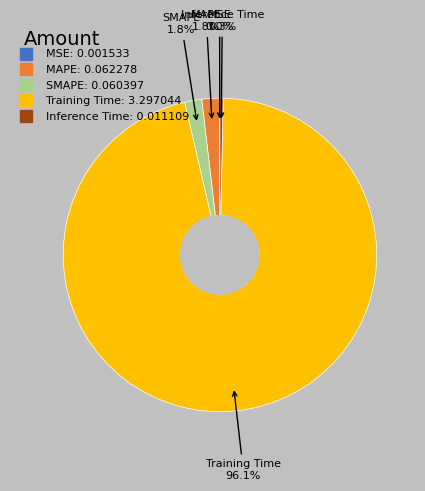

Which slice represents more than half of the pie?

Training Time